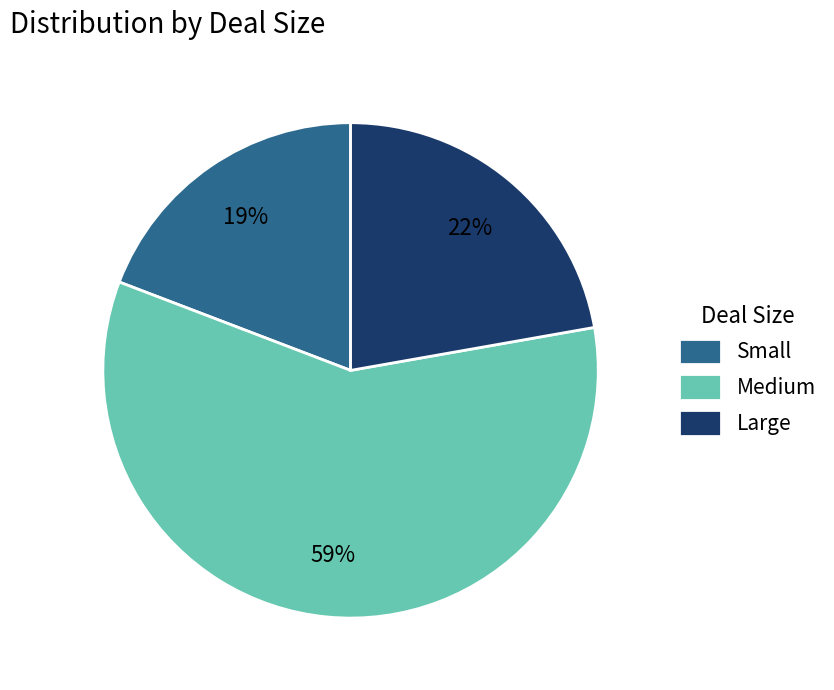

Which slice is the smallest?

Small